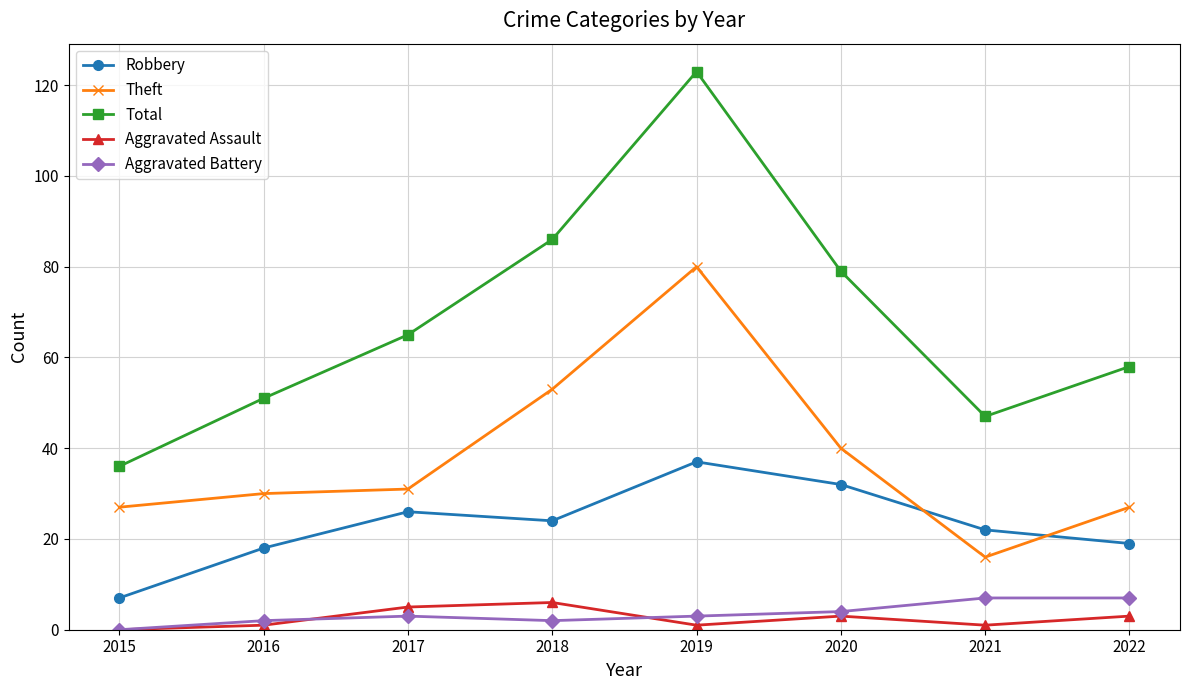

Does the chart have visible grid lines?

Yes